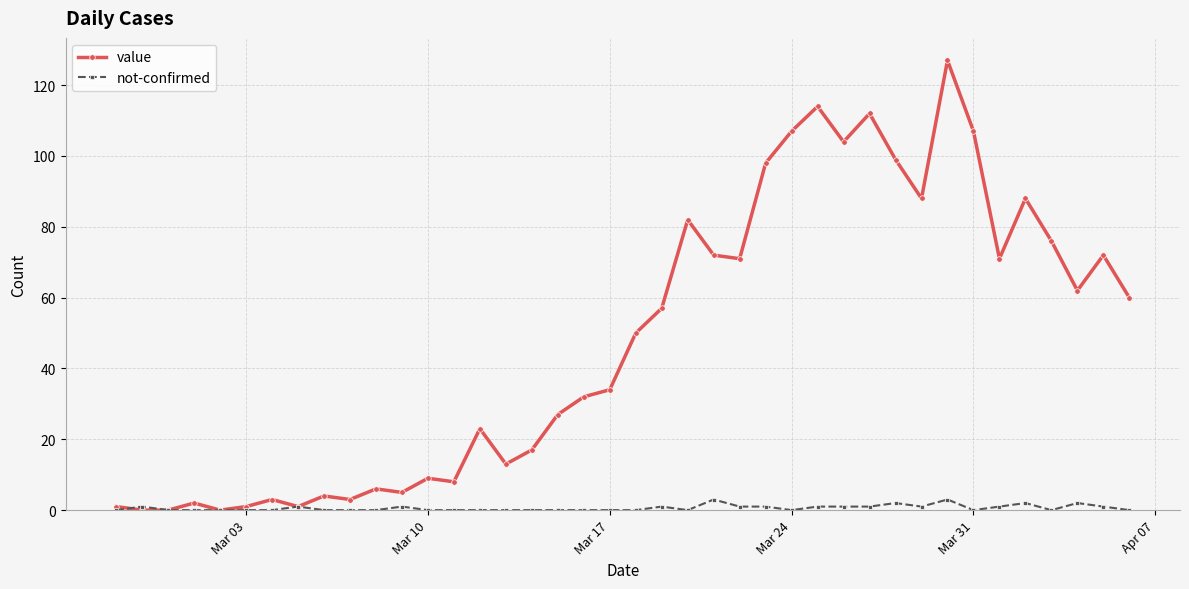

Count the number of categories in the chart.

40